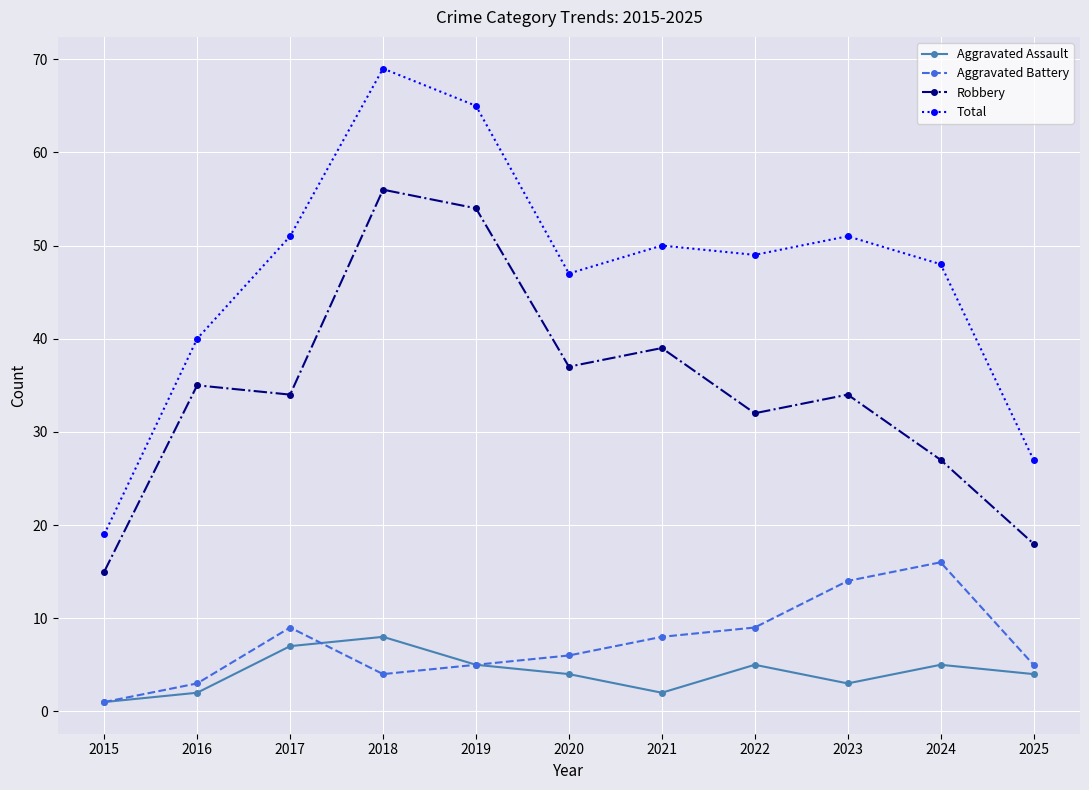

At which category is the sum across all series the highest?

2018